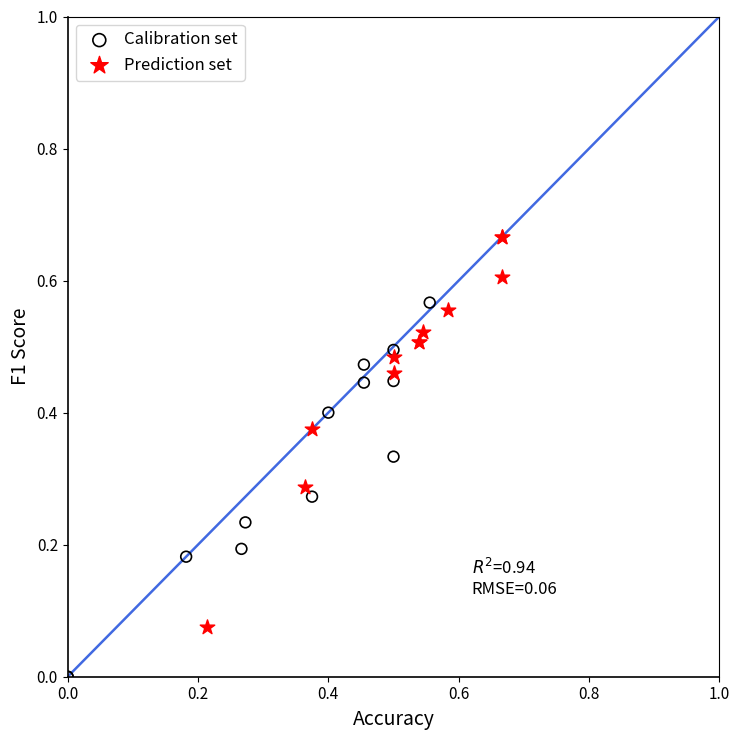

Which series reaches the maximum Y coordinate?

Prediction set